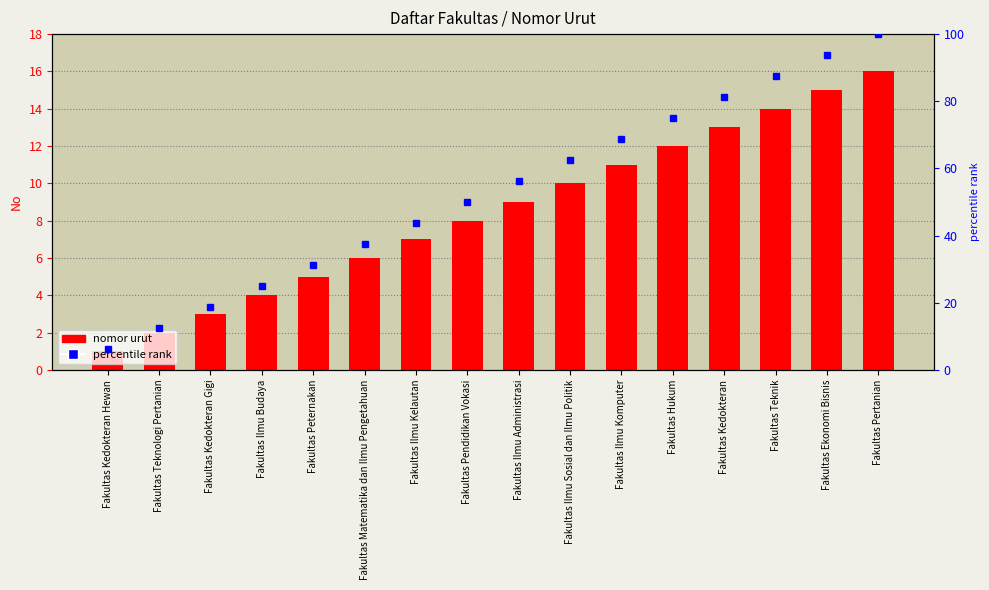

Reading left to right, list all the values displayed in this chart.

1	2	3	4	5	6	7	8	9	10	11	12	13	14	15	16